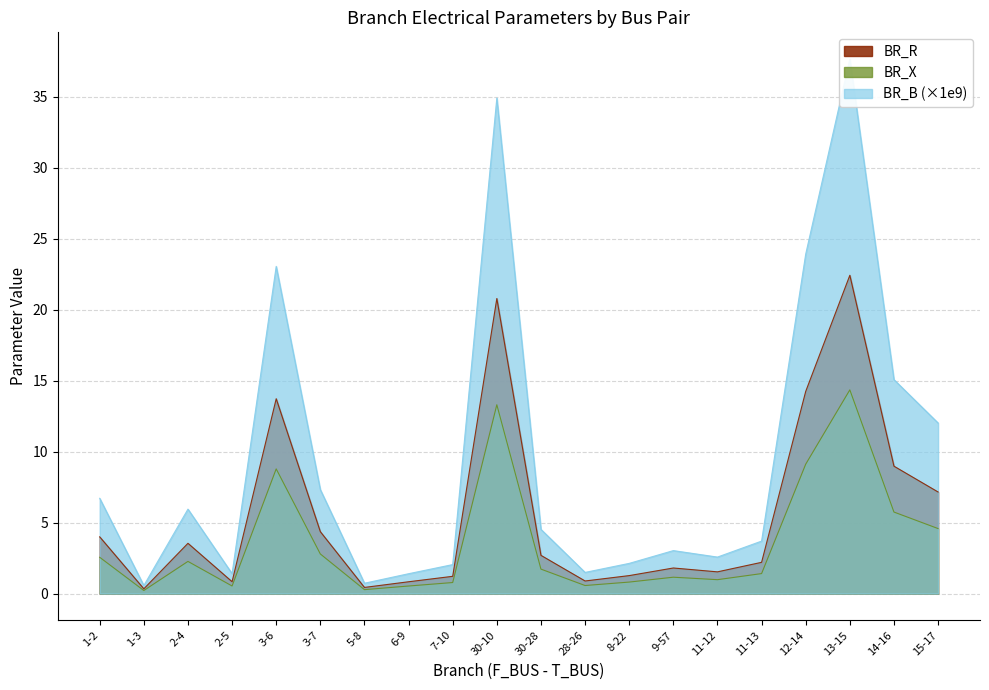

Which series changed the most between 1-2 and 30-28?

BR_B